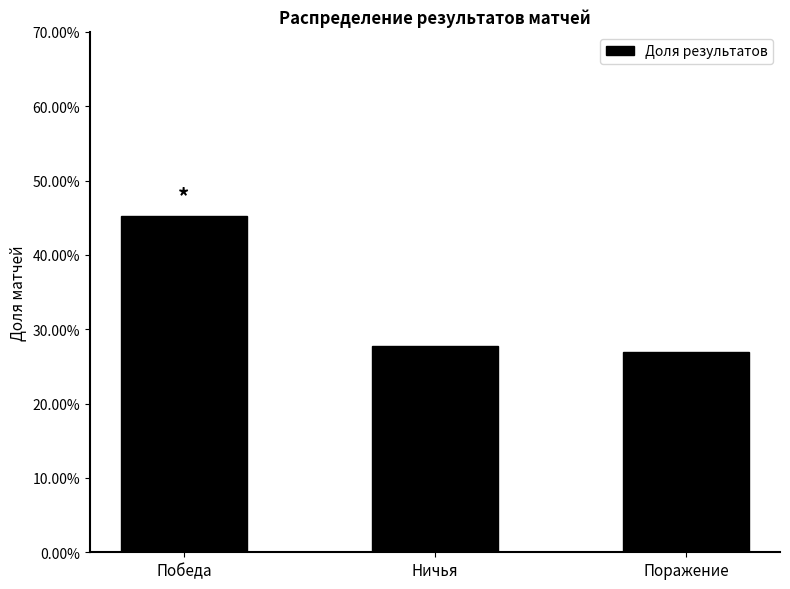

What is the smallest value displayed?

0.3